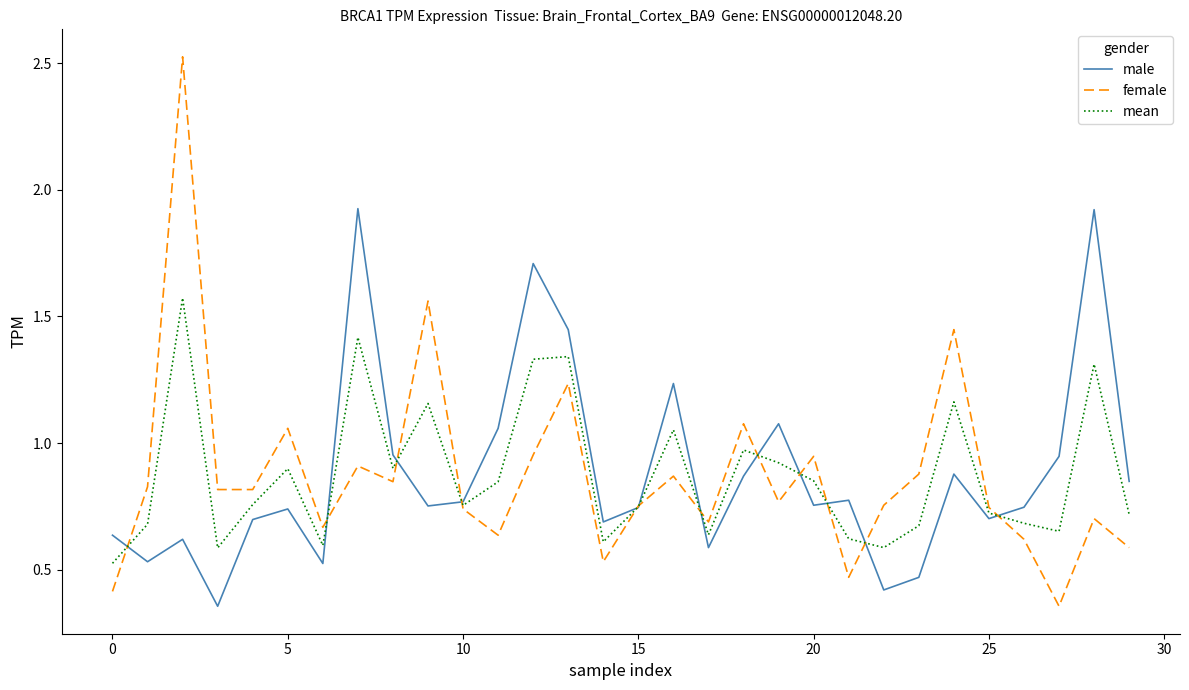

Which series has the widest spread of values?

female